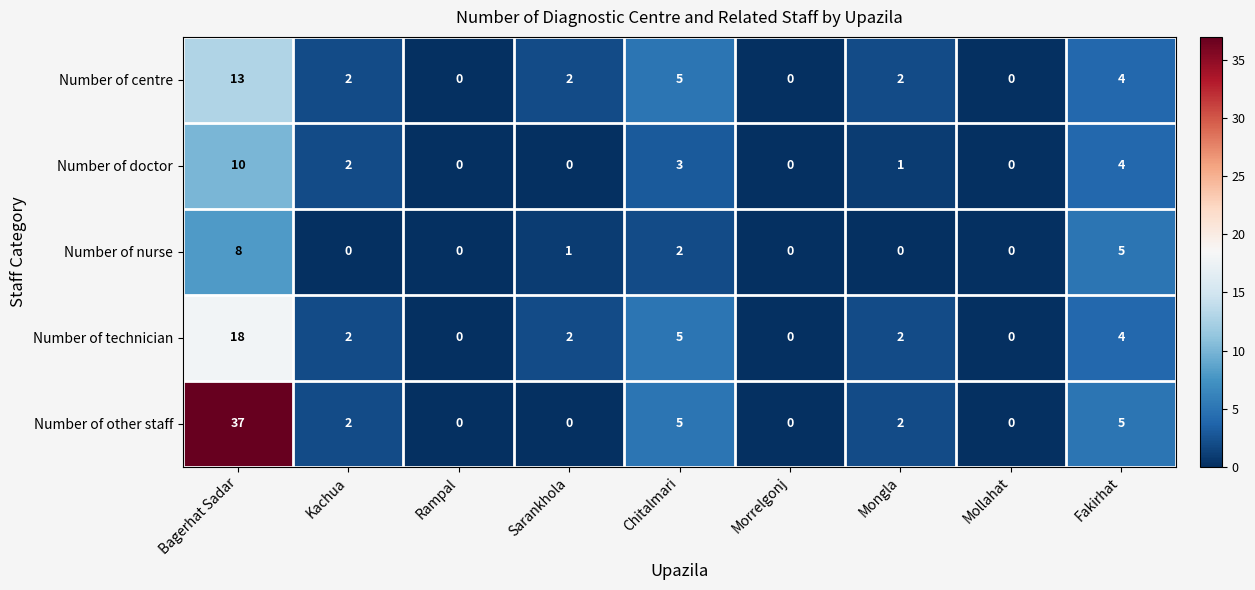

How many positive values does the Number of doctor series have?

5